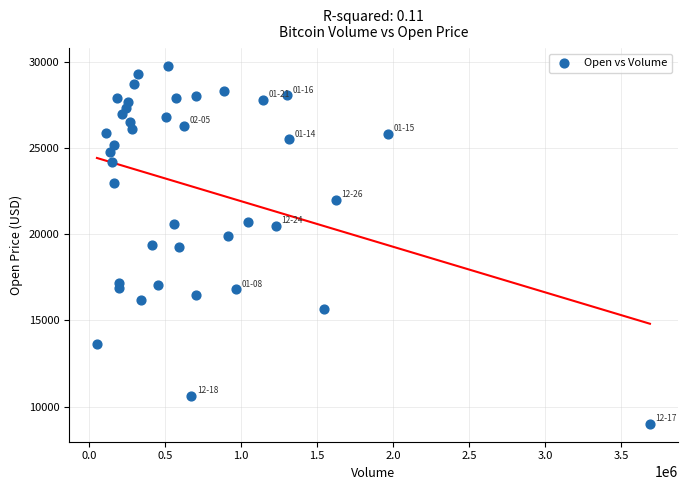

What is the range of X values (max minus min)?

3636082